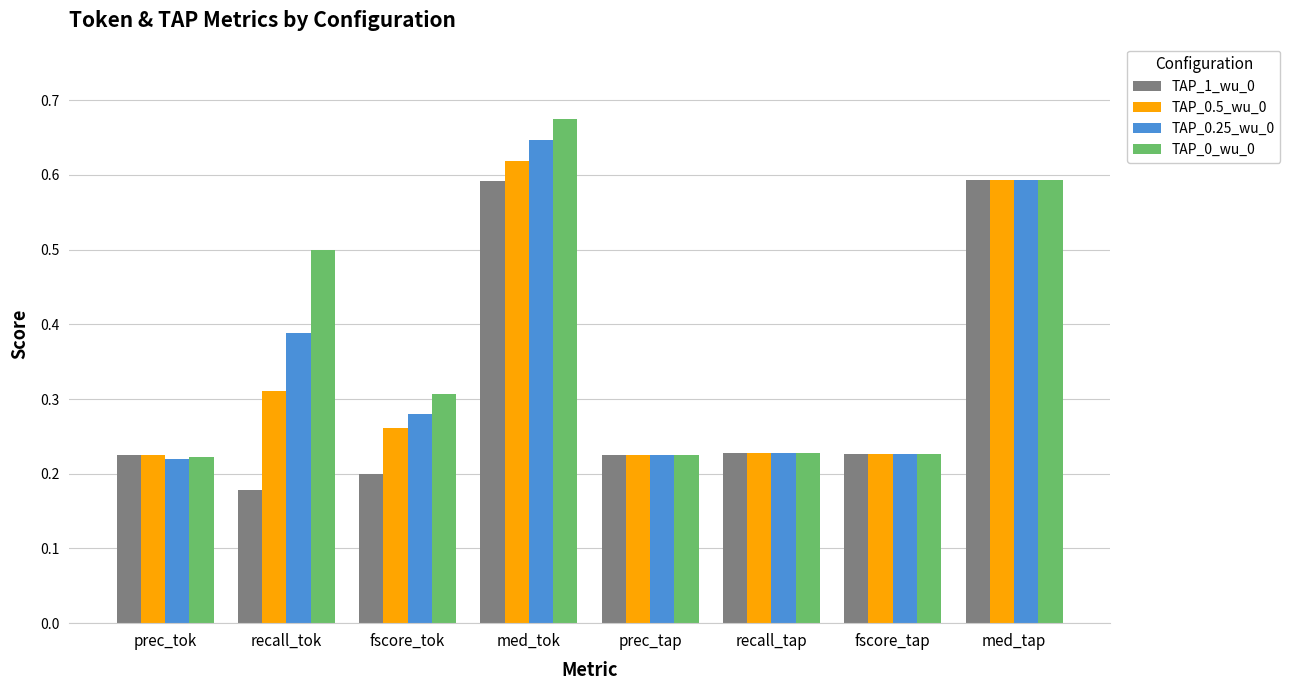

At how many categories does at least one series exceed 0?

8